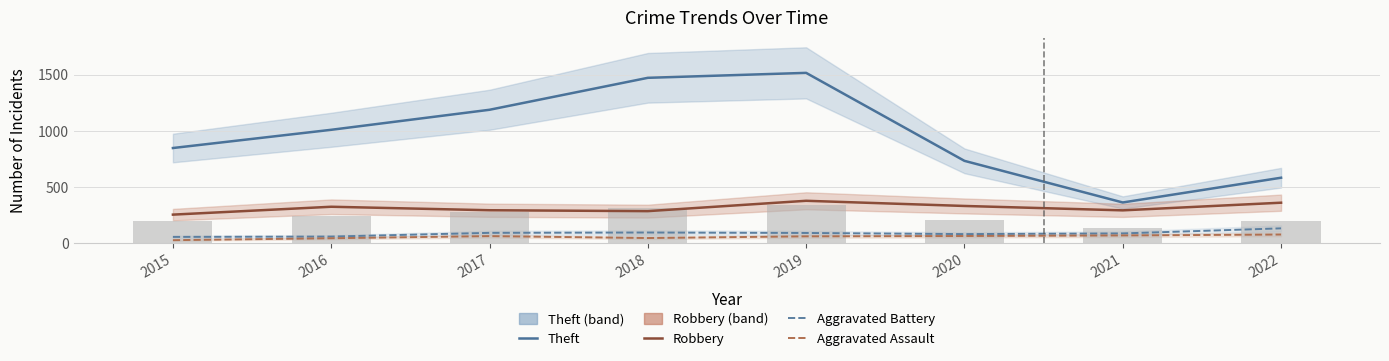

At how many categories does at least one series exceed 414?

7